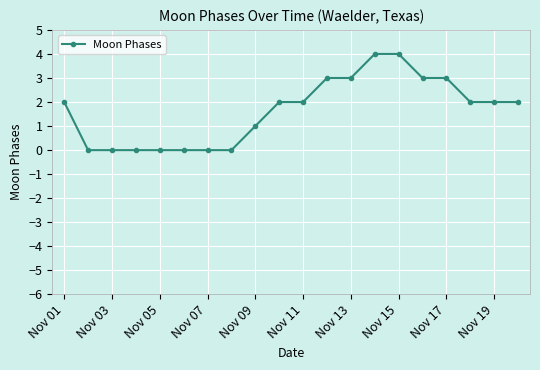

What is the difference between the maximum and minimum values?

4